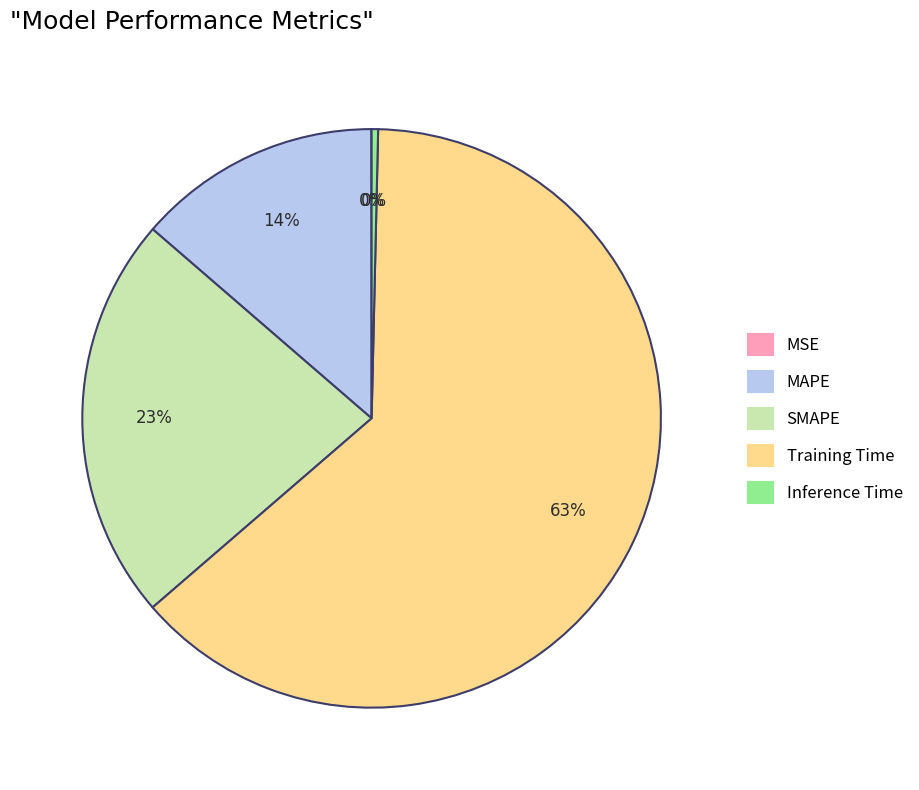

The SMAPE slice represents 23% of the pie. True or false?

True